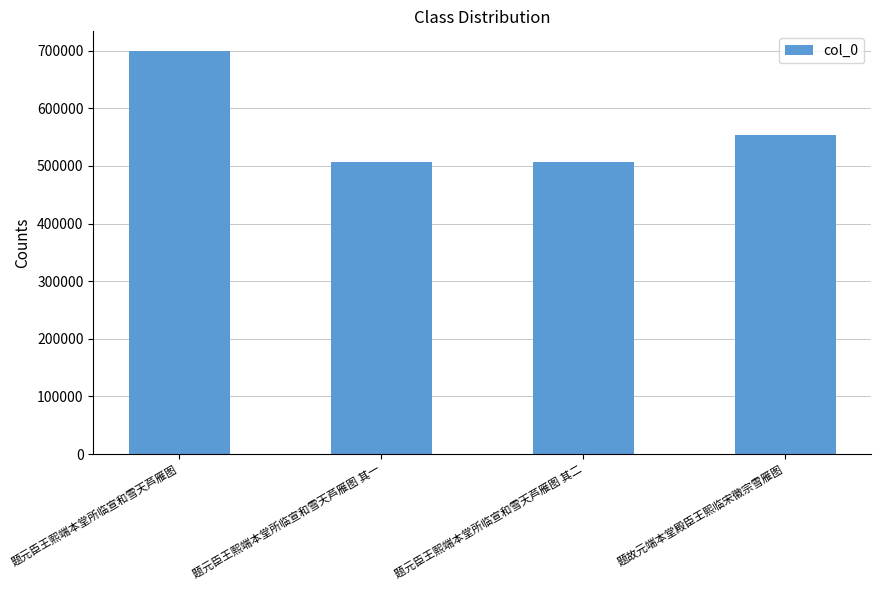

What is the difference between the values at 题元臣王熙端本堂所临宣和雪天芦雁图 其二 and 题故元端本堂殿臣王熙临宋徽宗雪雁图?

47227